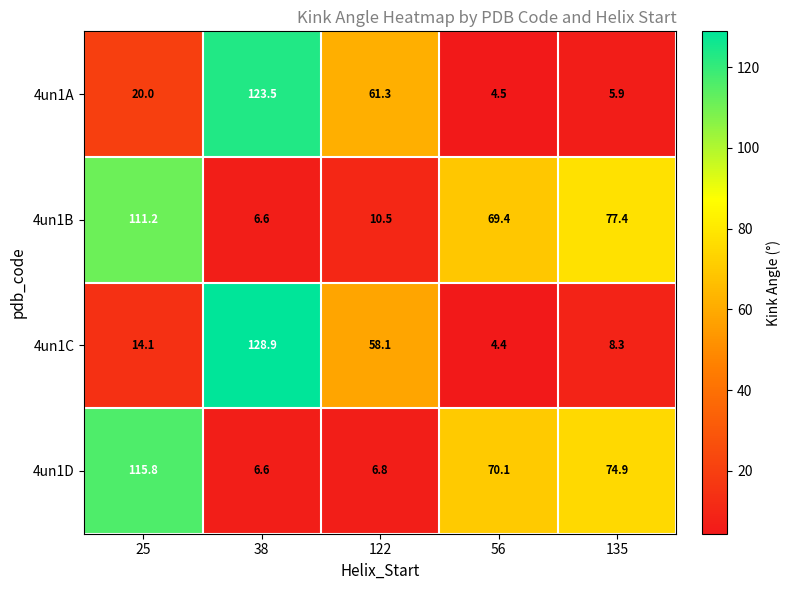

True or false: 4un1B has a value of 73.1 at 25.

False